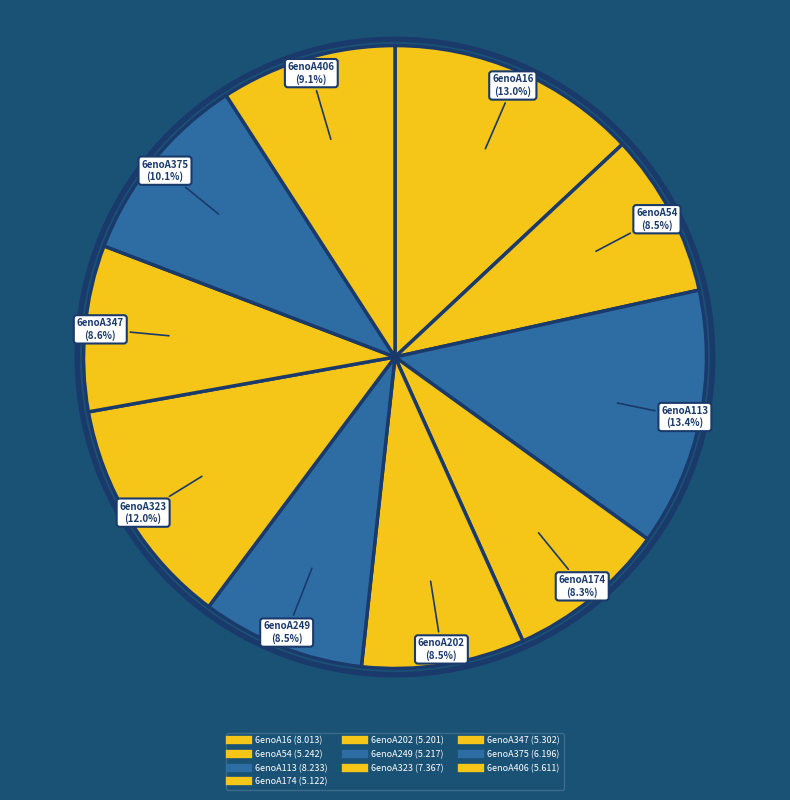

How many slices are in this pie chart?

10